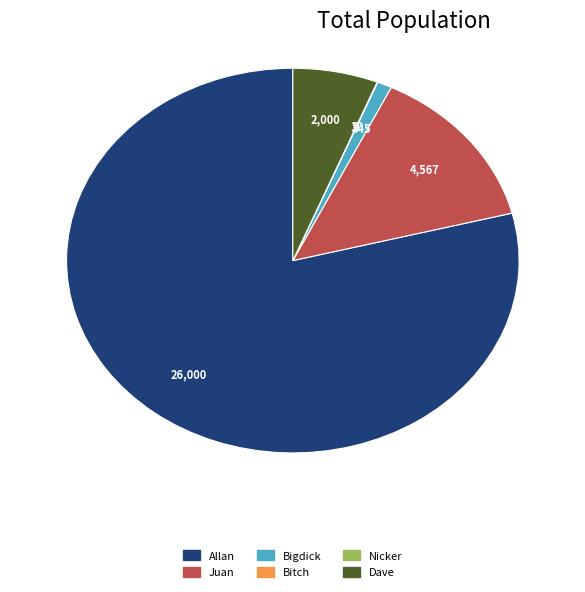

Is there any slice that represents more than half of the pie?

Yes